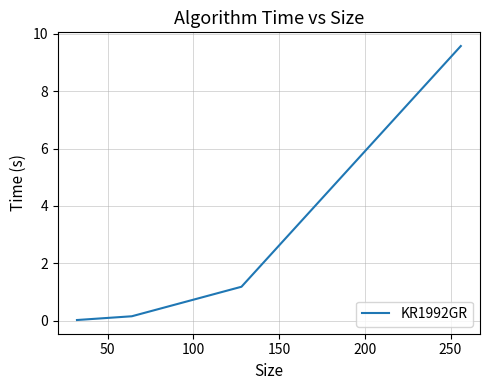

How many values are below 1?

2